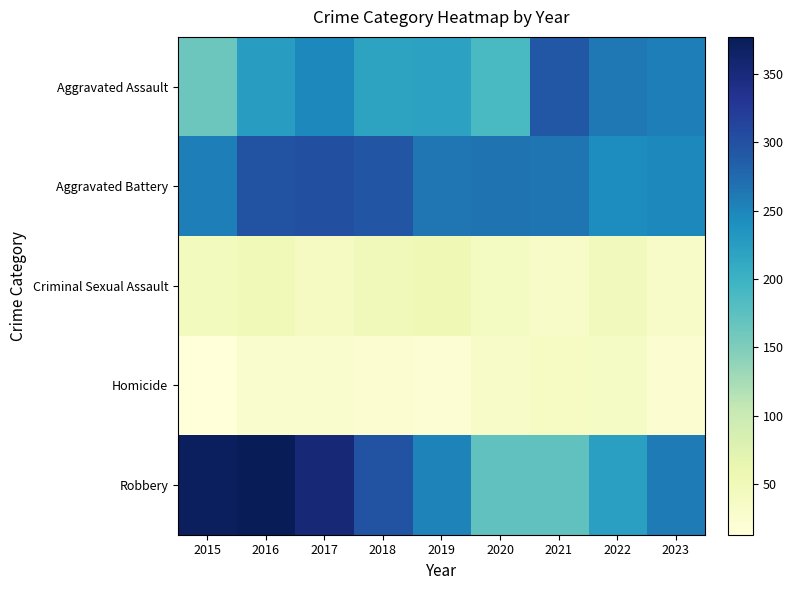

Which series has the widest spread of values?

Robbery